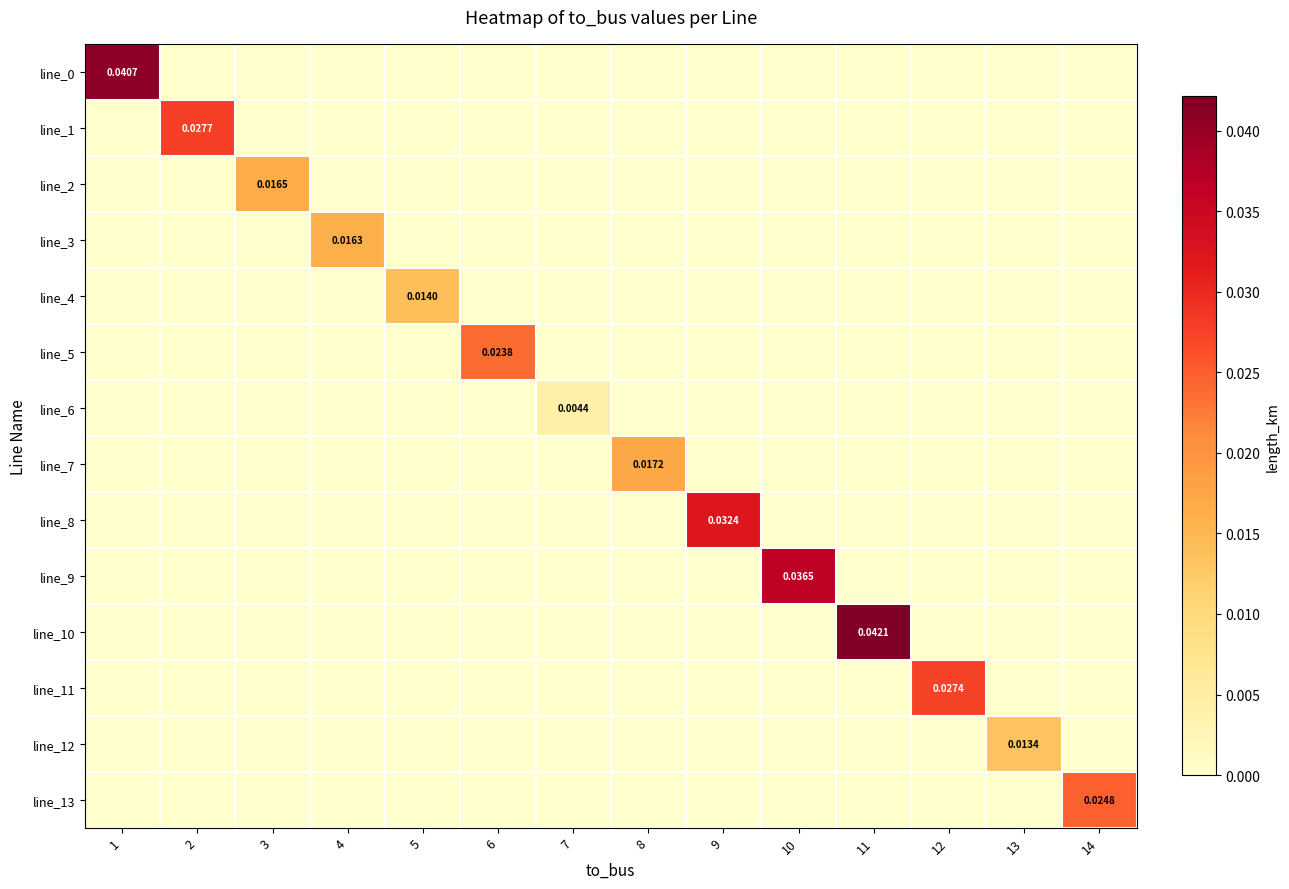

Rank the categories by line_2 value from highest to lowest.

3, 1, 2, 4, 5, 6, 7, 8, 9, 10, 11, 12, 13, 14